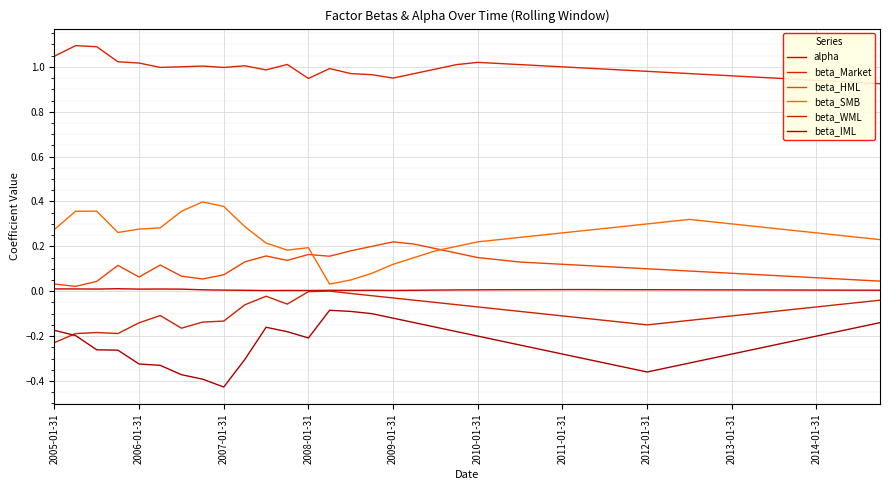

True or false: beta_SMB and beta_Market intersect in this chart.

False